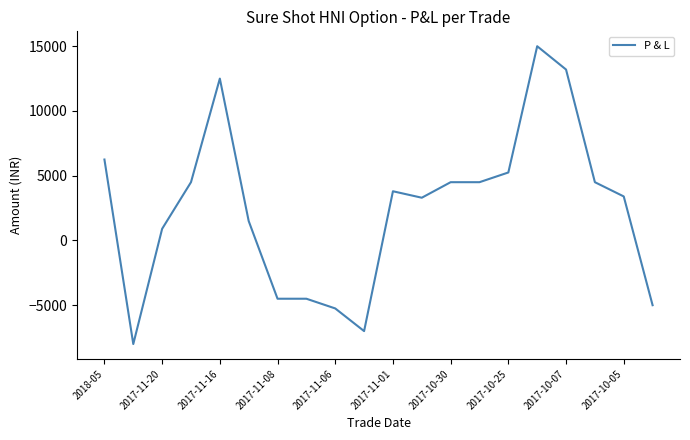

What is the greatest value displayed?

15000